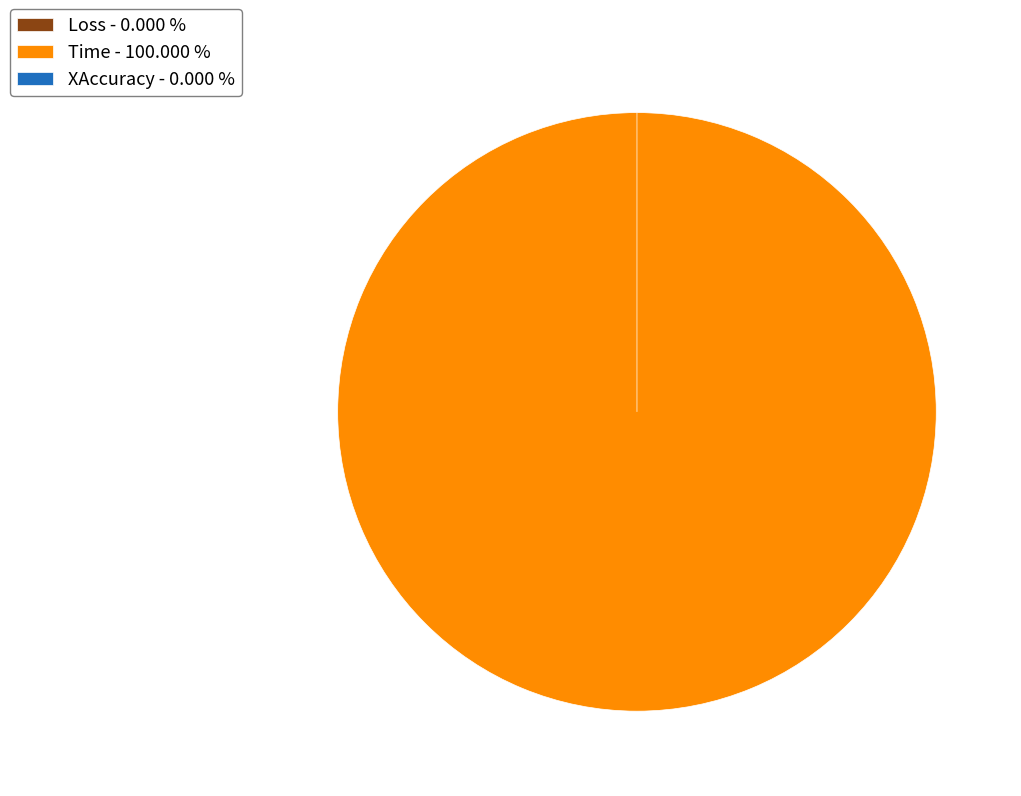

To the nearest percent, what is the average slice percentage?

33%